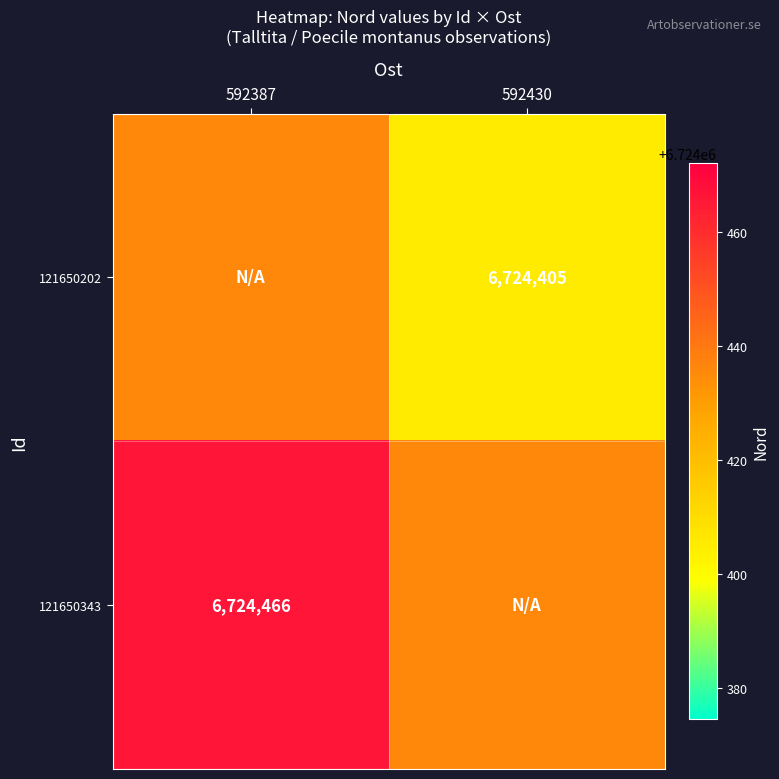

The 121650343 series shows 6724466.0 at 592387. True or false?

True